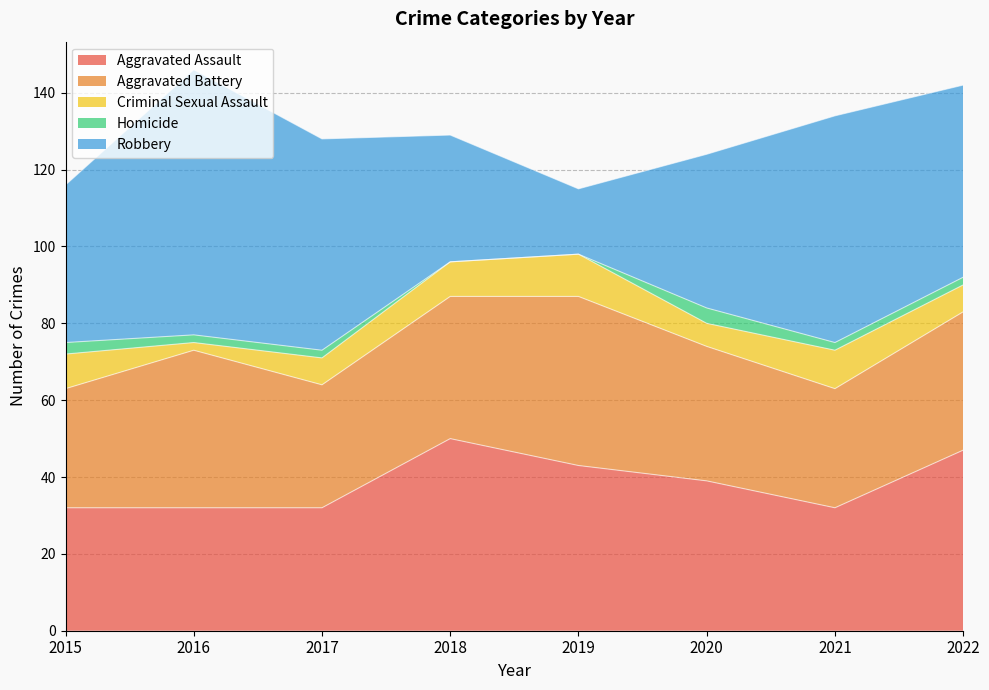

At which category is the sum across all series the highest?

2016